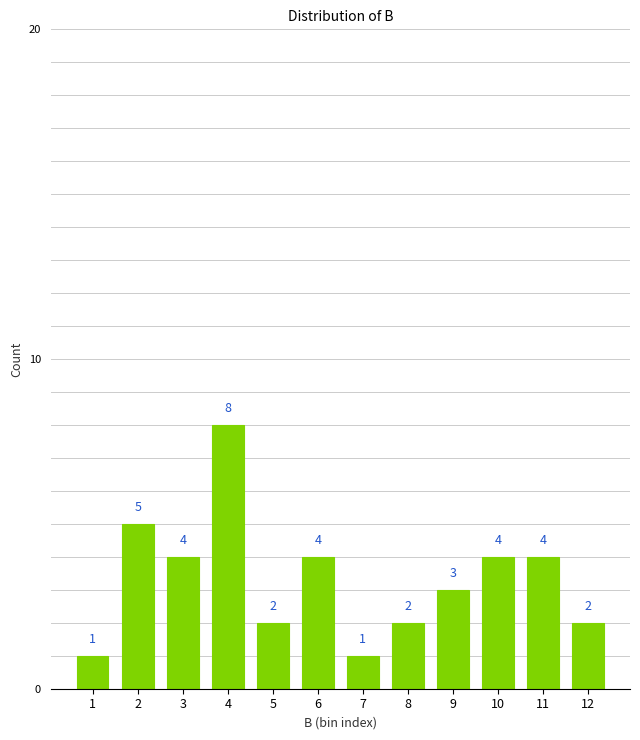

Reading left to right, transcribe all the data shown in this chart.

1	5	4	8	2	4	1	2	3	4	4	2